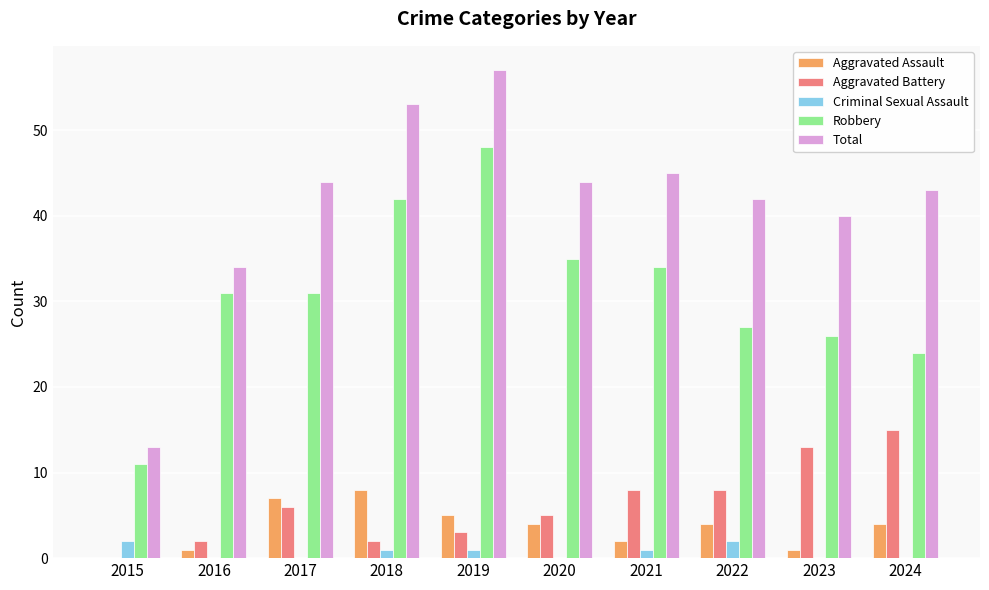

What is the sum of the Robbery values at 2017 and 2023?

57